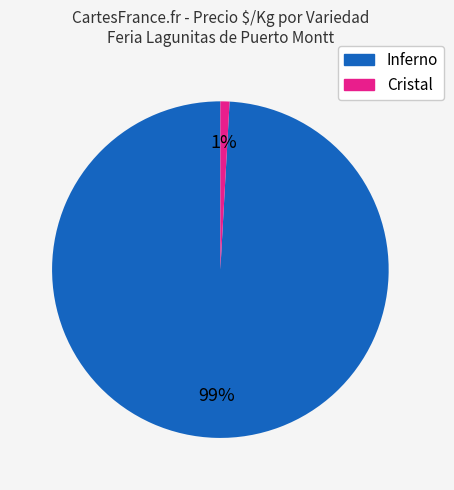

Do Cristal and Inferno together represent more than half of the pie?

Yes